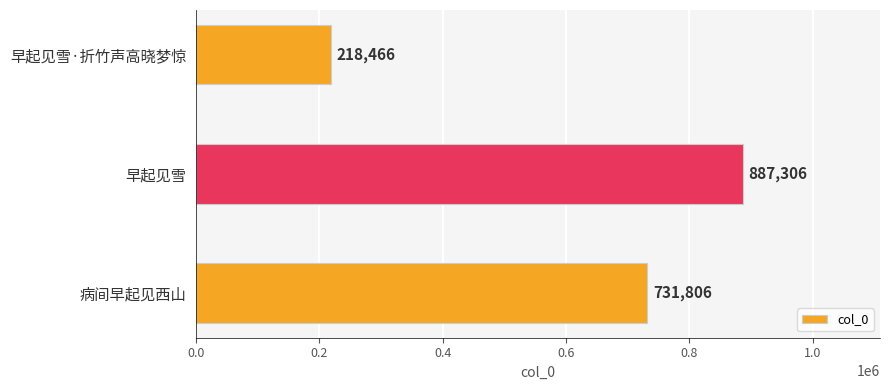

The chart shows a value of 218466 at 早起见雪·折竹声高晓梦惊. True or false?

True